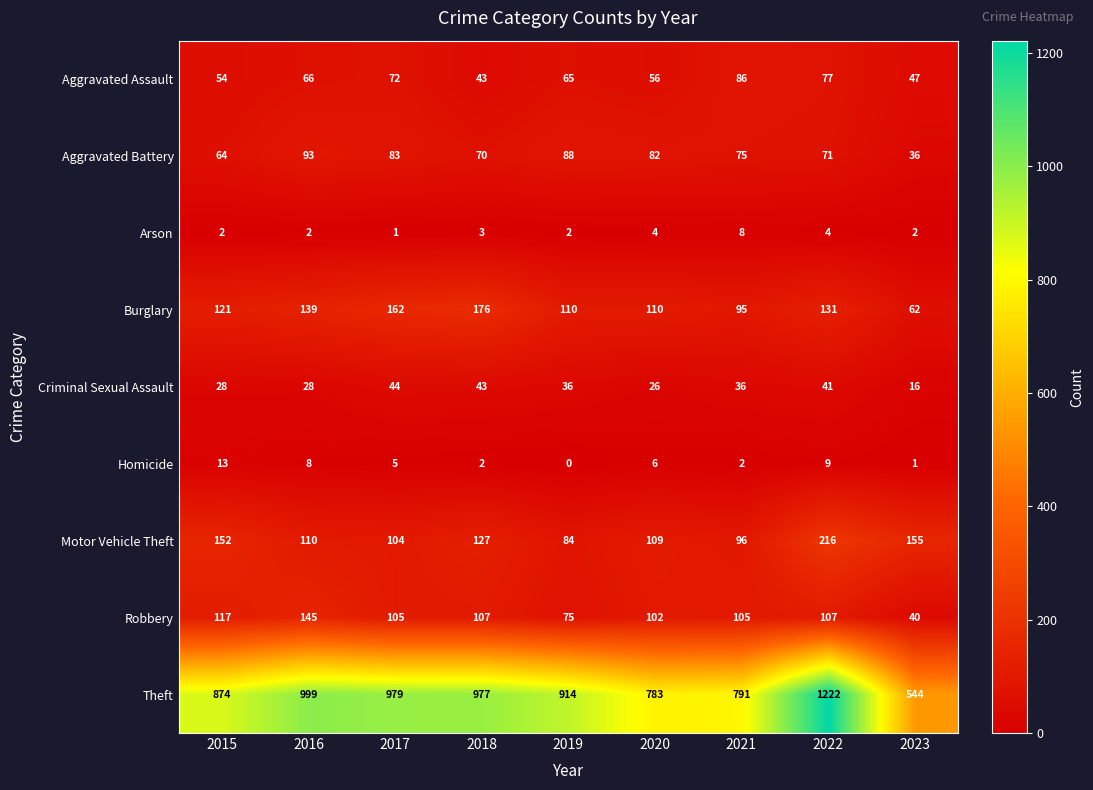

What is the difference between the Burglary values at 2022 and 2016?

8